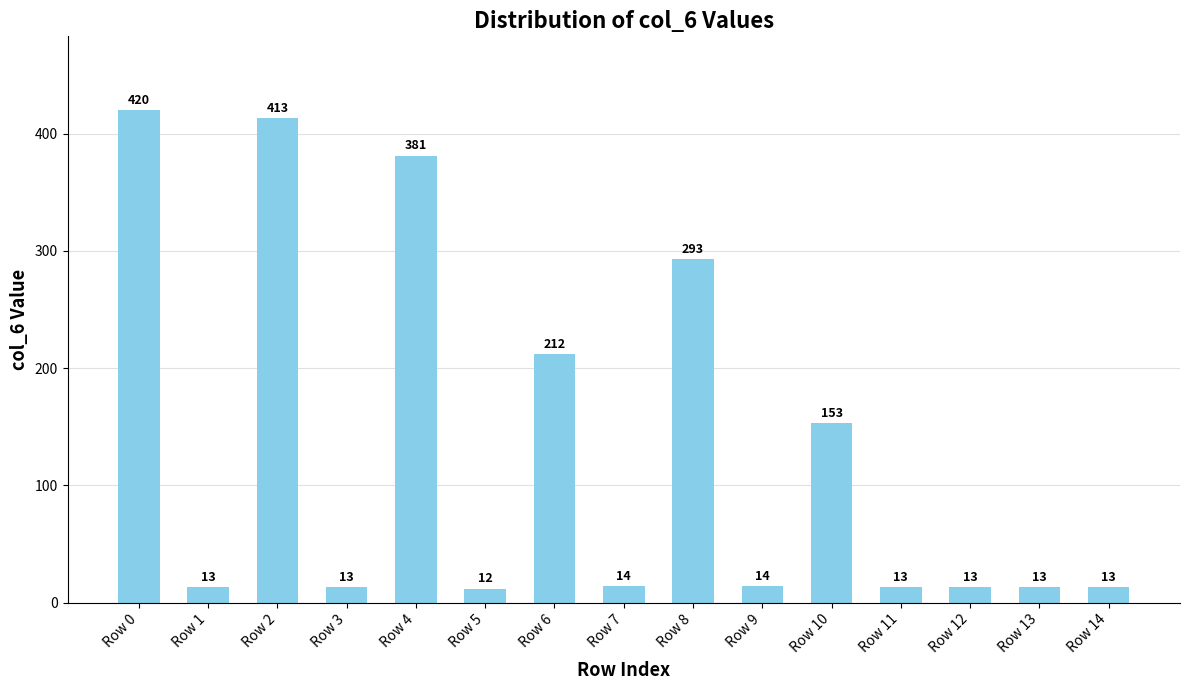

Reading left to right, transcribe all the data shown in this chart.

Row 0=420	Row 1=13	Row 2=413	Row 3=13	Row 4=381	Row 5=12	Row 6=212	Row 7=14	Row 8=293	Row 9=14	Row 10=153	Row 11=13	Row 12=13	Row 13=13	Row 14=13